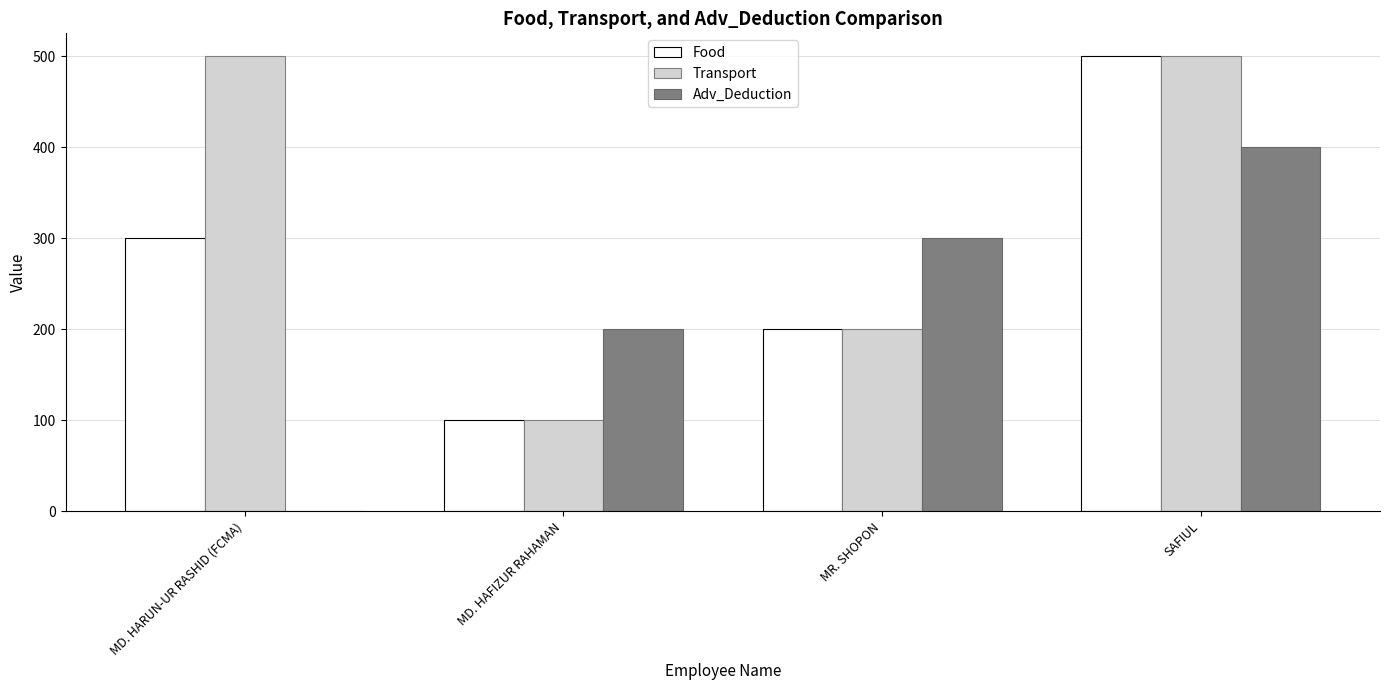

Is the value of Transport at SAFIUL greater than the value of Adv_Deduction at MR. SHOPON?

Yes